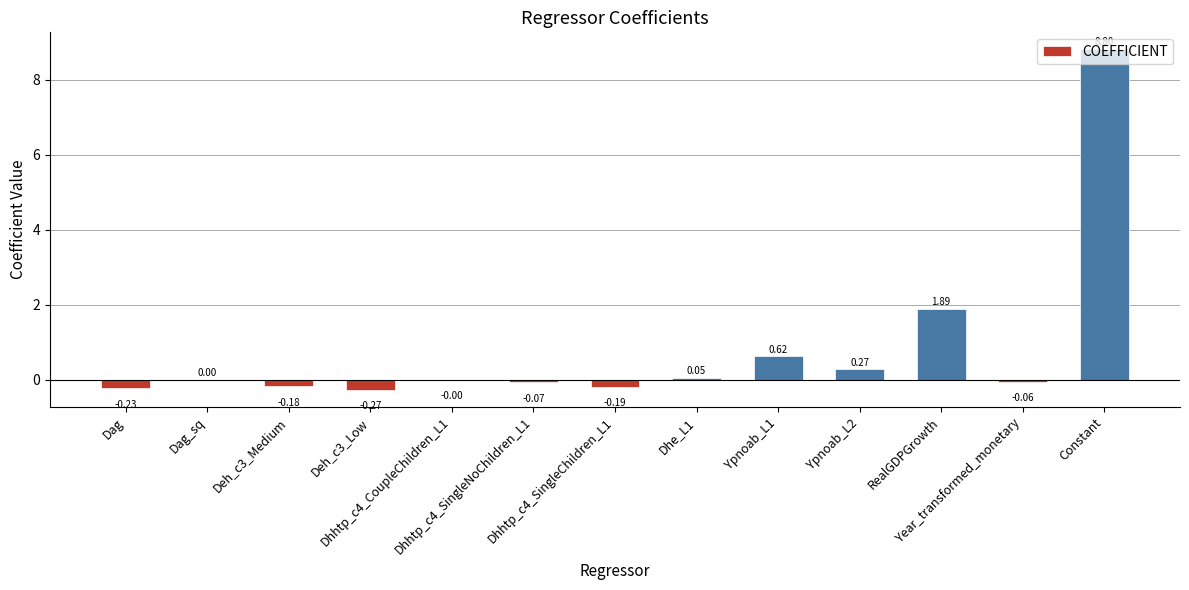

What is the sum of all values?

10.6